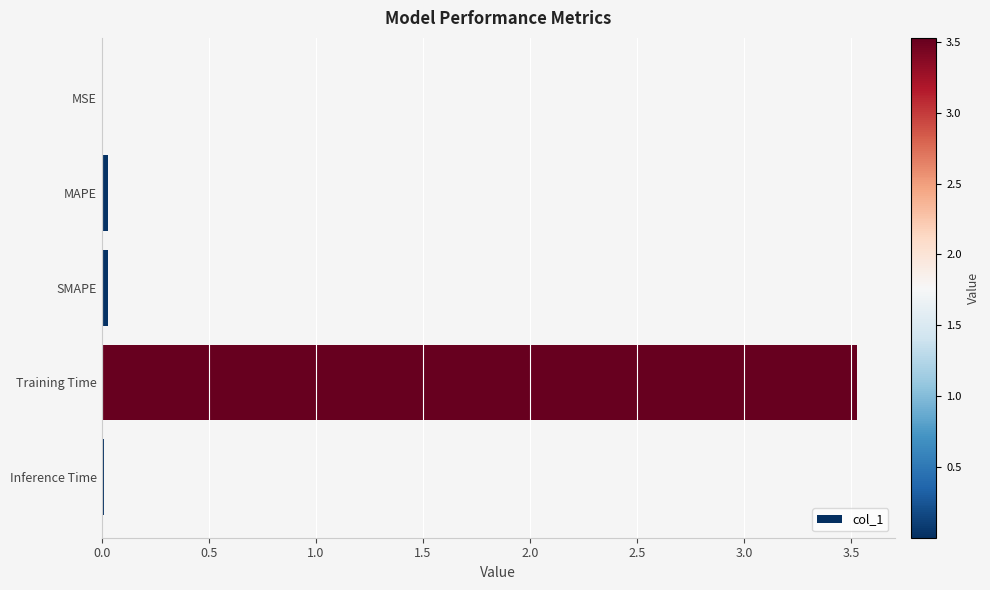

The chart shows a value of 2.1 at Training Time. True or false?

False